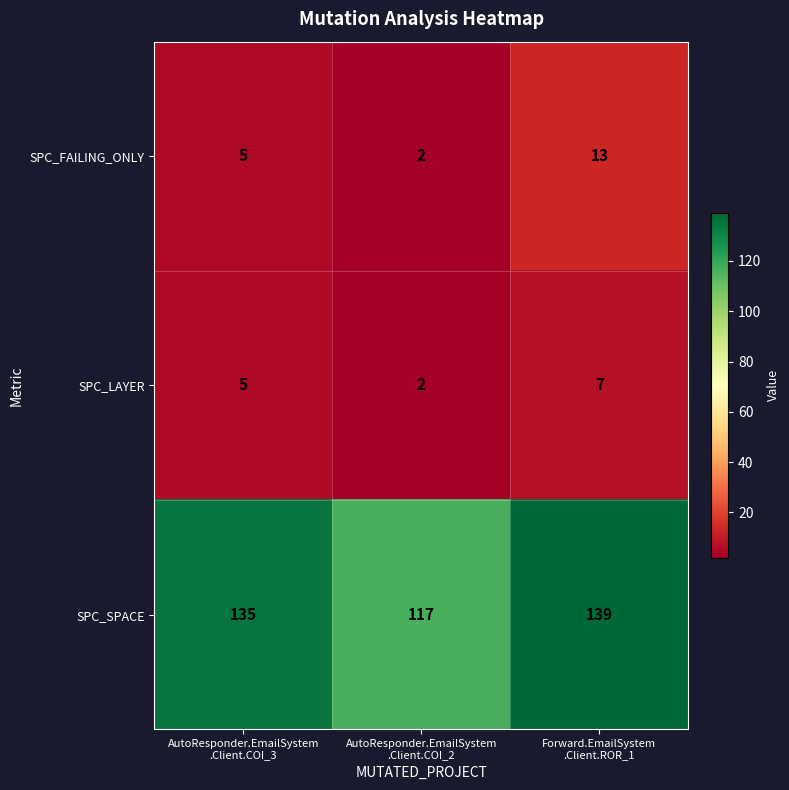

Reading left to right, extract all data points from this chart.

SPC_FAILING_ONLY: 5	2	13
SPC_LAYER: 5	2	7
SPC_SPACE: 135	117	139